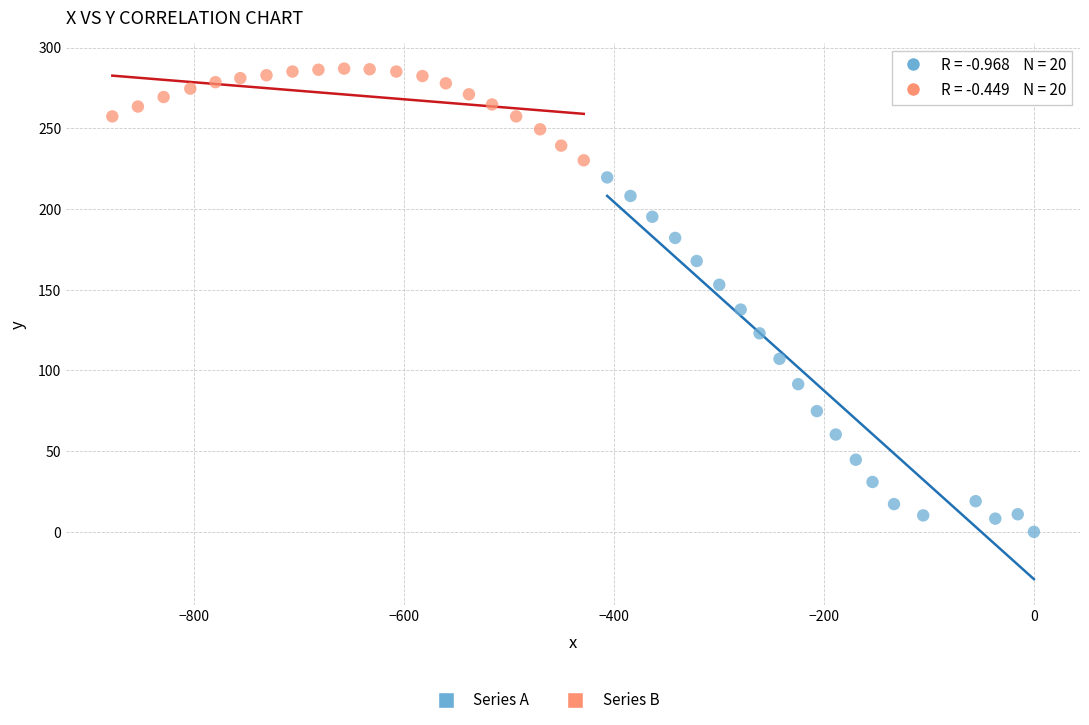

Which series reaches the maximum Y coordinate?

Series B